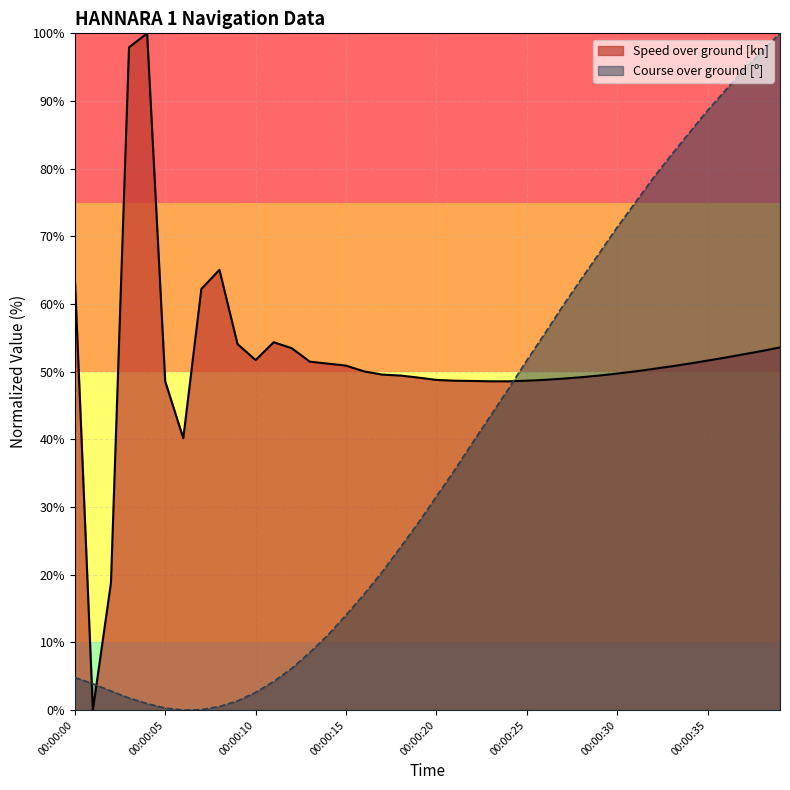

Rank the categories by value from lowest to highest.

00:00:01, 00:00:02, 00:00:06, 00:00:05, 00:00:23, 00:00:24, 00:00:22, 00:00:21, 00:00:25, 00:00:20, 00:00:26, 00:00:27, 00:00:19, 00:00:28, 00:00:18, 00:00:29, 00:00:17, 00:00:30, 00:00:16, 00:00:31, 00:00:32, 00:00:33, 00:00:15, 00:00:14, 00:00:34, 00:00:13, 00:00:35, 00:00:10, 00:00:36, 00:00:37, 00:00:38, 00:00:12, 00:00:39, 00:00:09, 00:00:11, 00:00:07, 00:00:00, 00:00:08, 00:00:03, 00:00:04